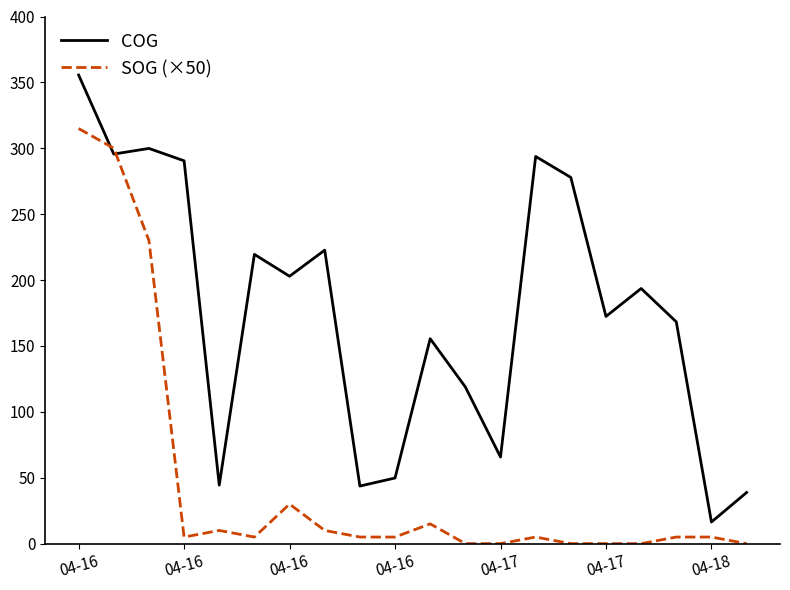

Which series has the largest range (max minus min)?

COG